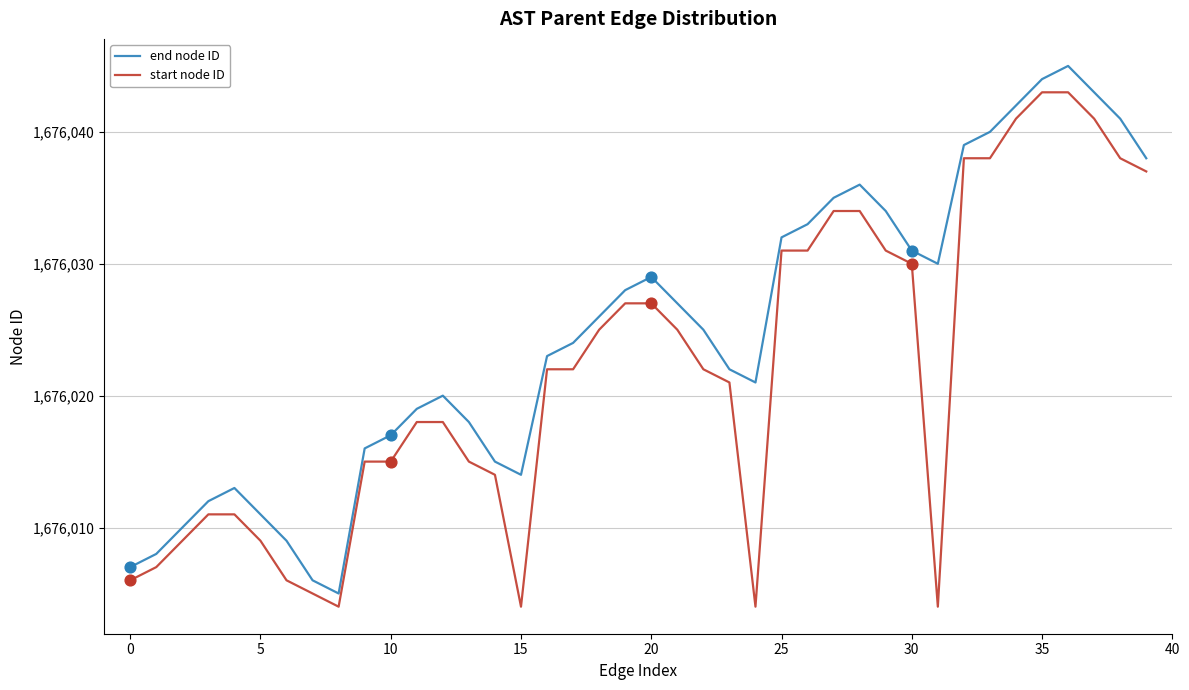

What are all the series names shown in the legend?

end node ID, start node ID